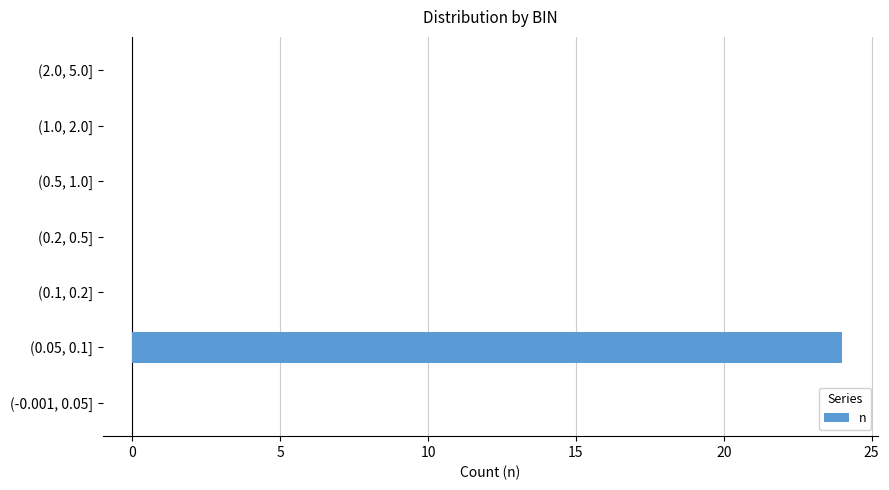

Is it true that the value at (0.2, 0.5] is -15?

False